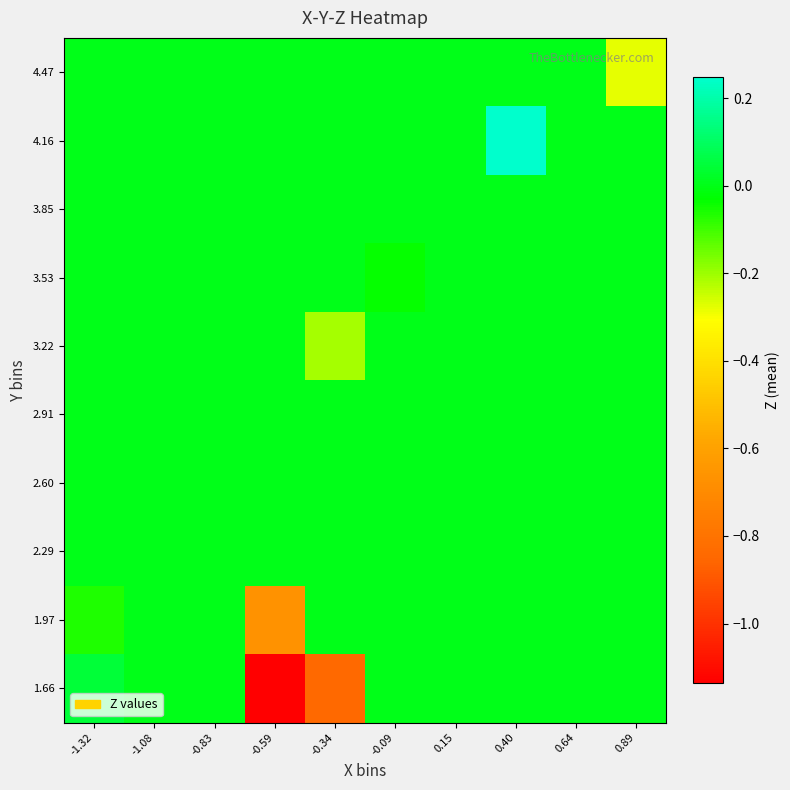

Reading right to left, what are all the values shown in this chart?

1.66: 0.89=0.0	0.64=0.0	0.40=0.0	0.15=0.0	-0.09=0.0	-0.34=-0.8	-0.59=-1.1	-0.83=0.0	-1.08=0.0	-1.32=0.0
1.97: 0.89=0.0	0.64=0.0	0.40=0.0	0.15=0.0	-0.09=0.0	-0.34=0.0	-0.59=-0.7	-0.83=0.0	-1.08=0.0	-1.32=-0.1
2.29: 0.89=0.0	0.64=0.0	0.40=0.0	0.15=0.0	-0.09=0.0	-0.34=0.0	-0.59=0.0	-0.83=0.0	-1.08=0.0	-1.32=0.0
2.60: 0.89=0.0	0.64=0.0	0.40=0.0	0.15=0.0	-0.09=0.0	-0.34=0.0	-0.59=0.0	-0.83=0.0	-1.08=0.0	-1.32=0.0
2.91: 0.89=0.0	0.64=0.0	0.40=0.0	0.15=0.0	-0.09=0.0	-0.34=0.0	-0.59=0.0	-0.83=0.0	-1.08=0.0	-1.32=0.0
3.22: 0.89=0.0	0.64=0.0	0.40=0.0	0.15=0.0	-0.09=0.0	-0.34=-0.2	-0.59=0.0	-0.83=0.0	-1.08=0.0	-1.32=0.0
3.53: 0.89=0.0	0.64=0.0	0.40=0.0	0.15=0.0	-0.09=-0.0	-0.34=0.0	-0.59=0.0	-0.83=0.0	-1.08=0.0	-1.32=0.0
3.85: 0.89=0.0	0.64=0.0	0.40=0.0	0.15=0.0	-0.09=0.0	-0.34=0.0	-0.59=0.0	-0.83=0.0	-1.08=0.0	-1.32=0.0
4.16: 0.89=0.0	0.64=0.0	0.40=0.2	0.15=0.0	-0.09=0.0	-0.34=0.0	-0.59=0.0	-0.83=0.0	-1.08=0.0	-1.32=0.0
4.47: 0.89=-0.3	0.64=0.0	0.40=0.0	0.15=0.0	-0.09=0.0	-0.34=0.0	-0.59=0.0	-0.83=0.0	-1.08=0.0	-1.32=0.0